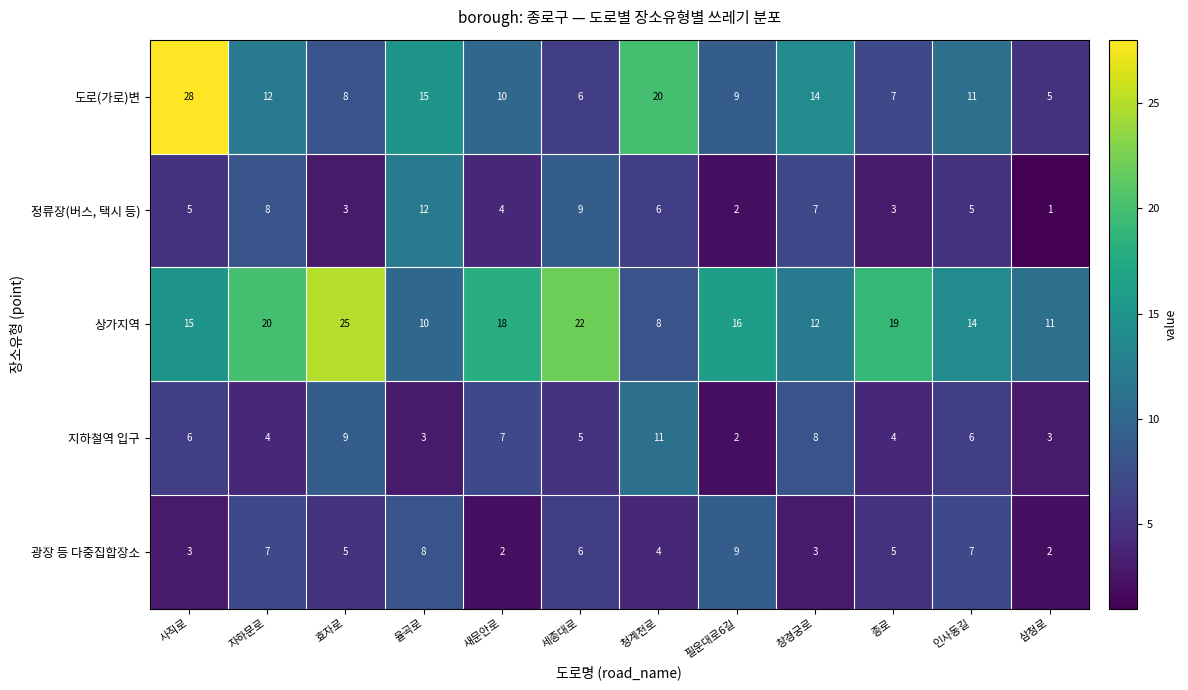

Count the 지하철역 입구 values in the range 4 to 8.

7